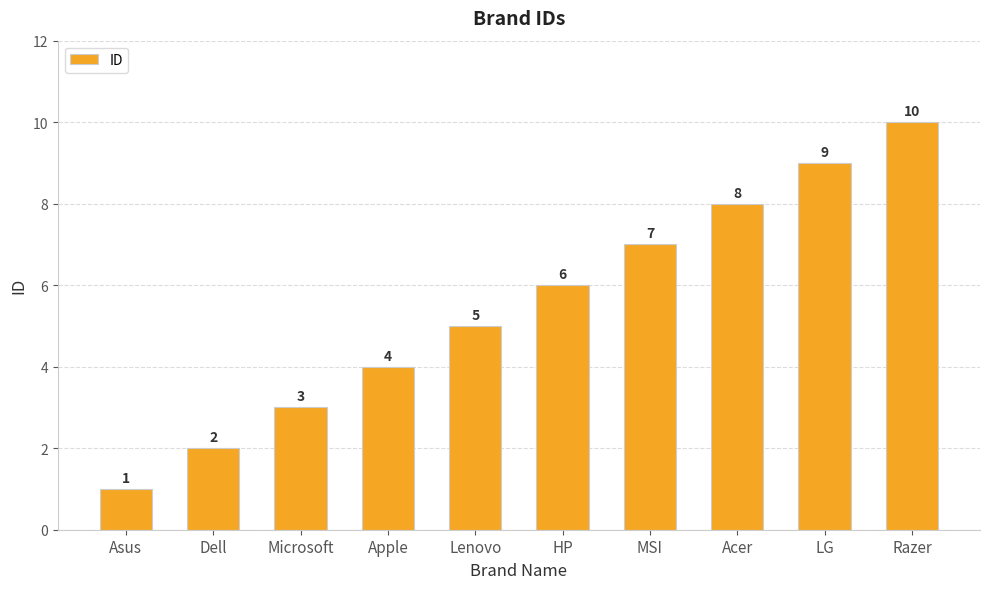

What is the label of the 2nd bar from the right?

LG